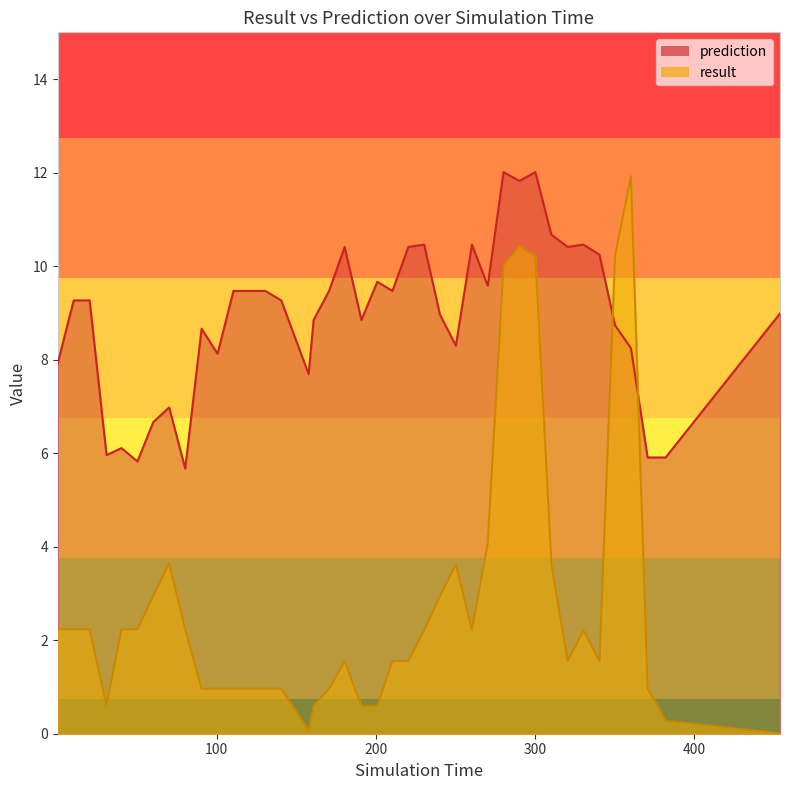

List the labels in order of result value, smallest first.

453.718, 157.793, 381.899, 160.944, 190.942, 200.938, 30.9349, 170.621, 90.6189, 100.619, 110.619, 120.619, 130.619, 140.619, 370.617, 180.422, 320.422, 340.422, 210.421, 220.421, 230.326, 330.326, 260.325, 0.323929, 10.3239, 20.3239, 40.3239, 50.3239, 80.3239, 60.2699, 240.27, 310.238, 250.238, 70.2369, 270.223, 280.15, 300.149, 350.149, 290.148, 360.142